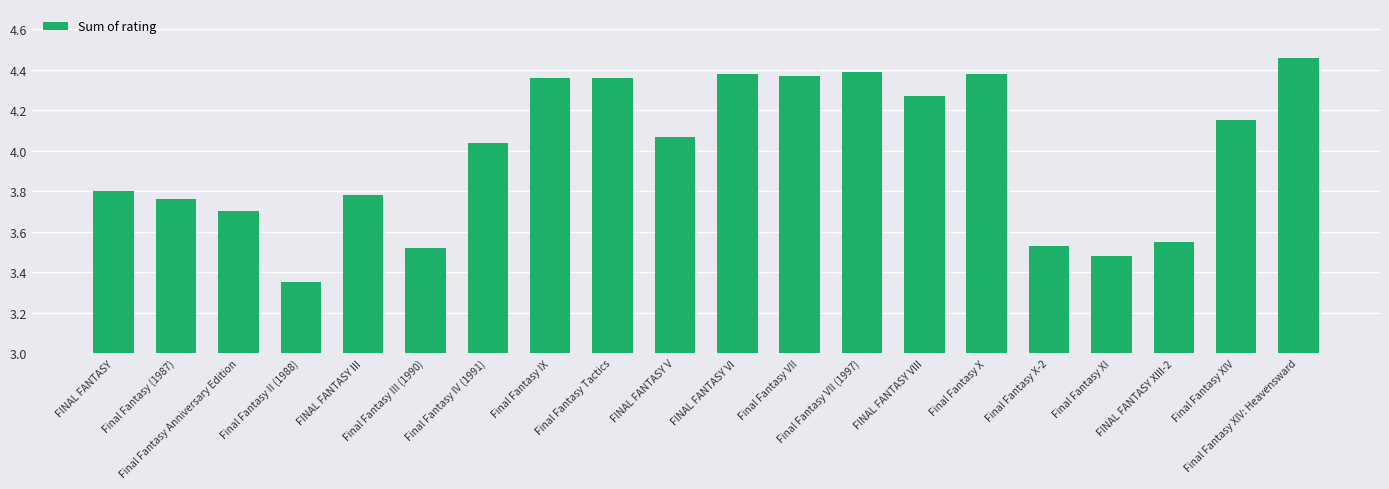

Where does the data first go above 4?

Final Fantasy IV (1991)